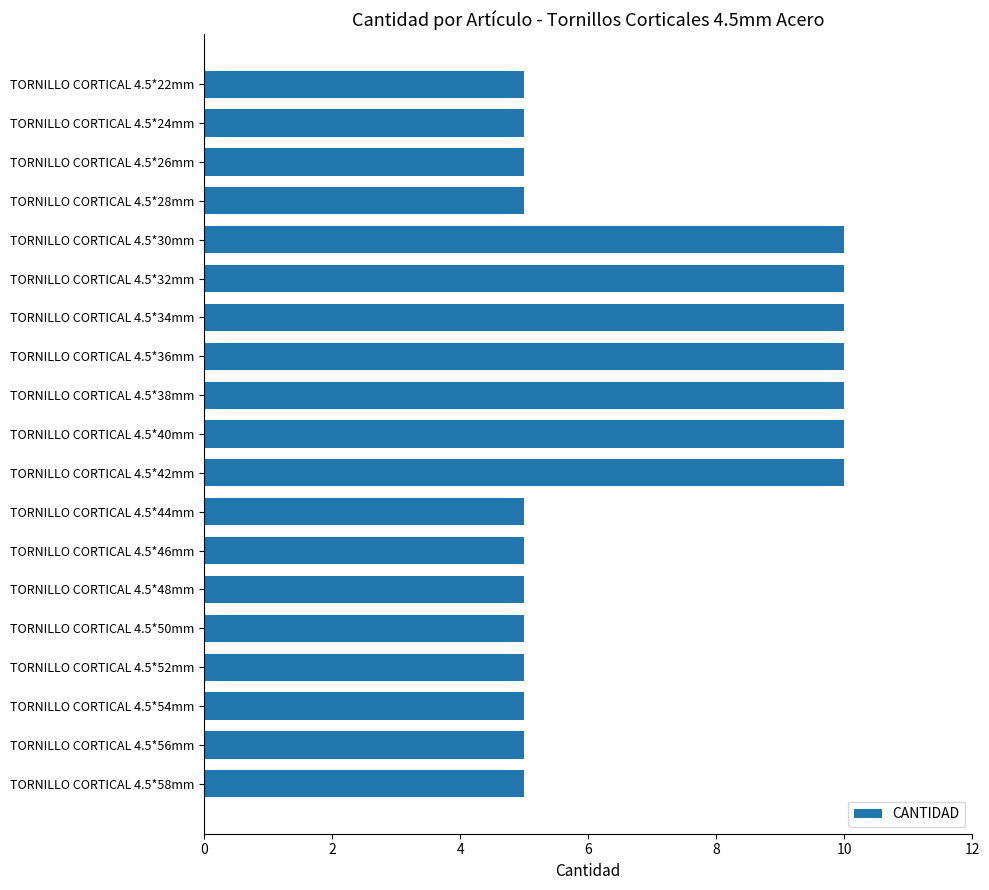

What is the sum of all values?

130